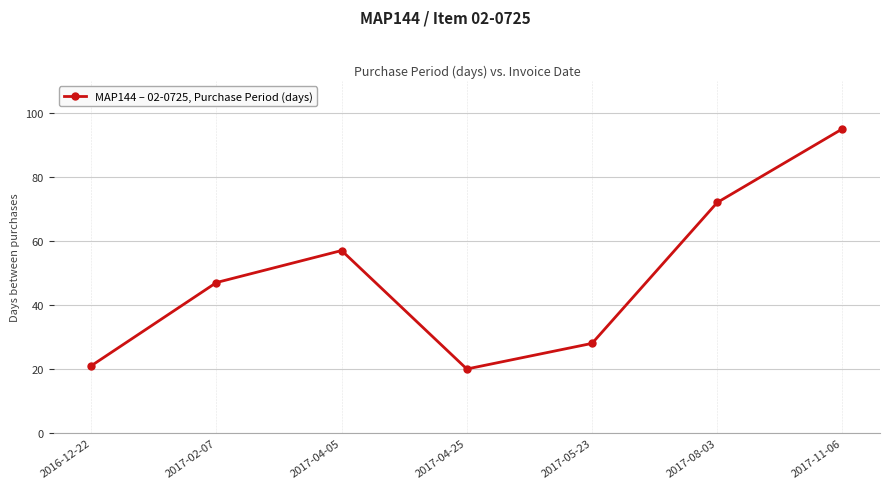

The value at 2016-12-22 is 21. True or false?

True